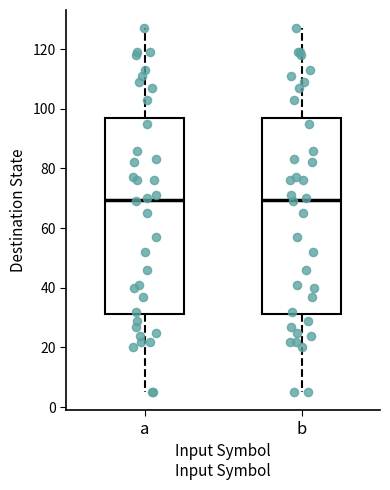

Where does the median line of the box for a sit on the y-axis? The values are not printed on the chart, so give them approximately, as read against the axis.

70